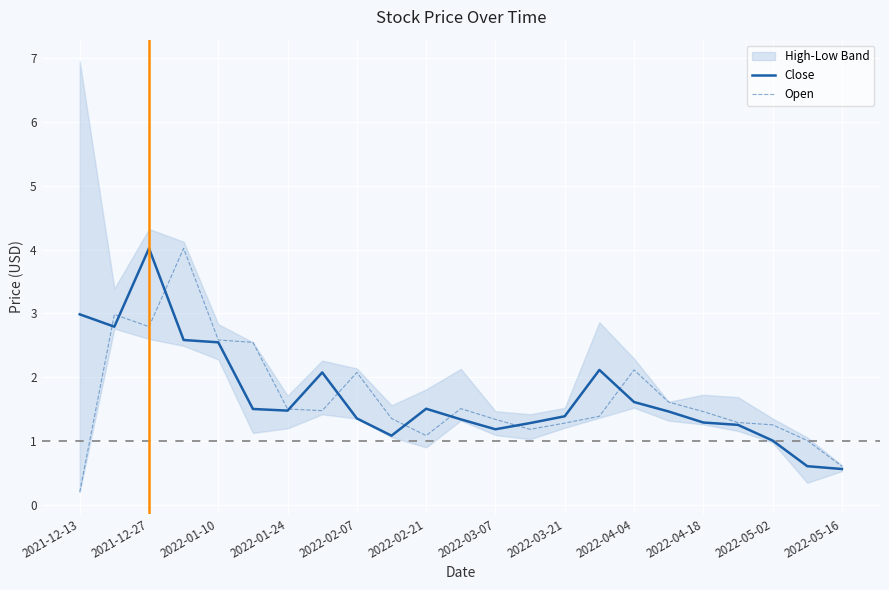

What is the sum of all Open values?

38.7